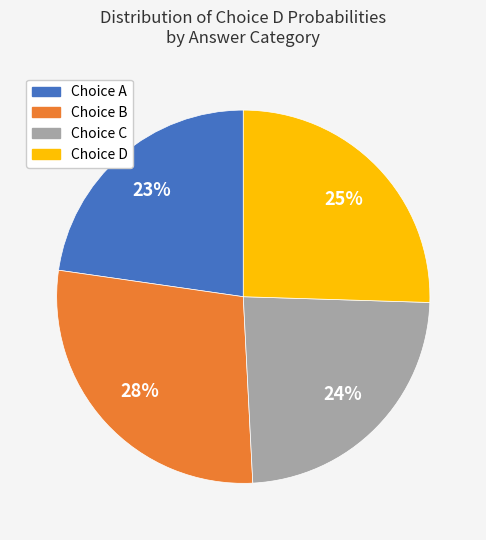

Combined, do Choice B and Choice C account for over 50%?

Yes